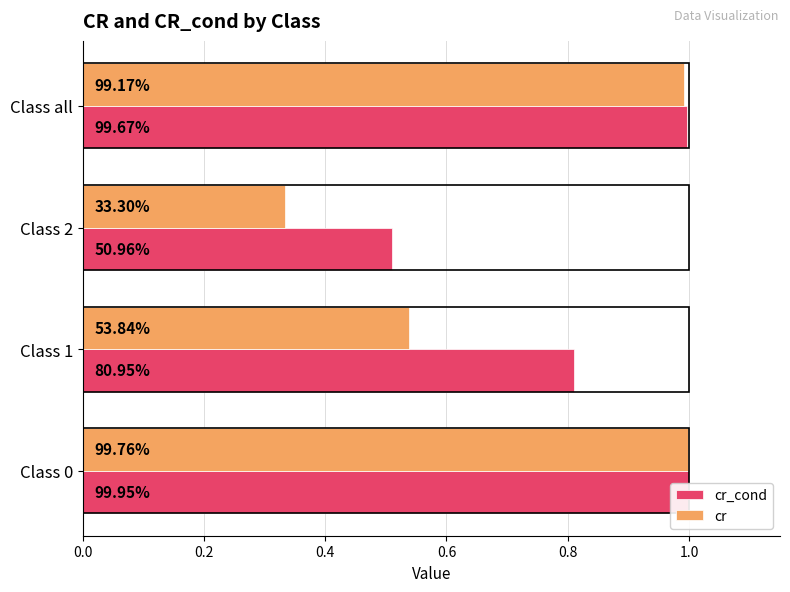

At how many categories does at least one series exceed 0?

4